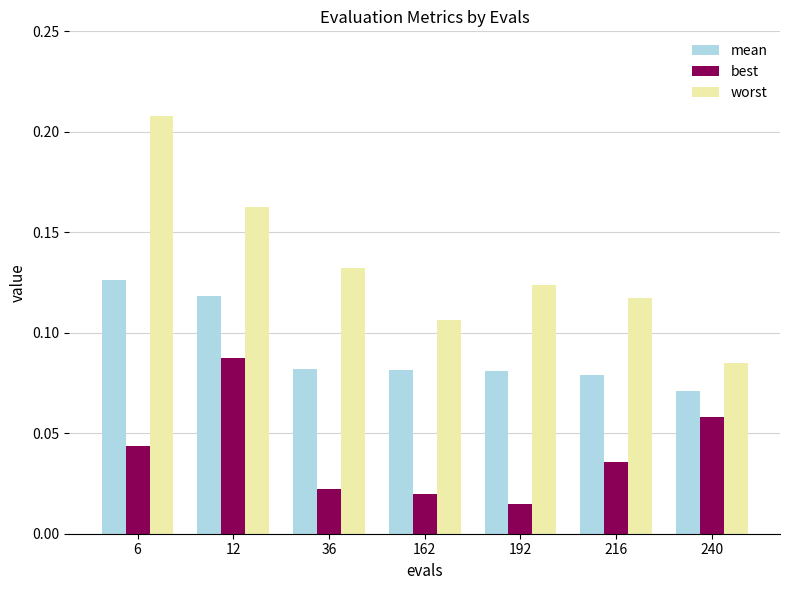

Count the mean values in the range 0 to 1.

7